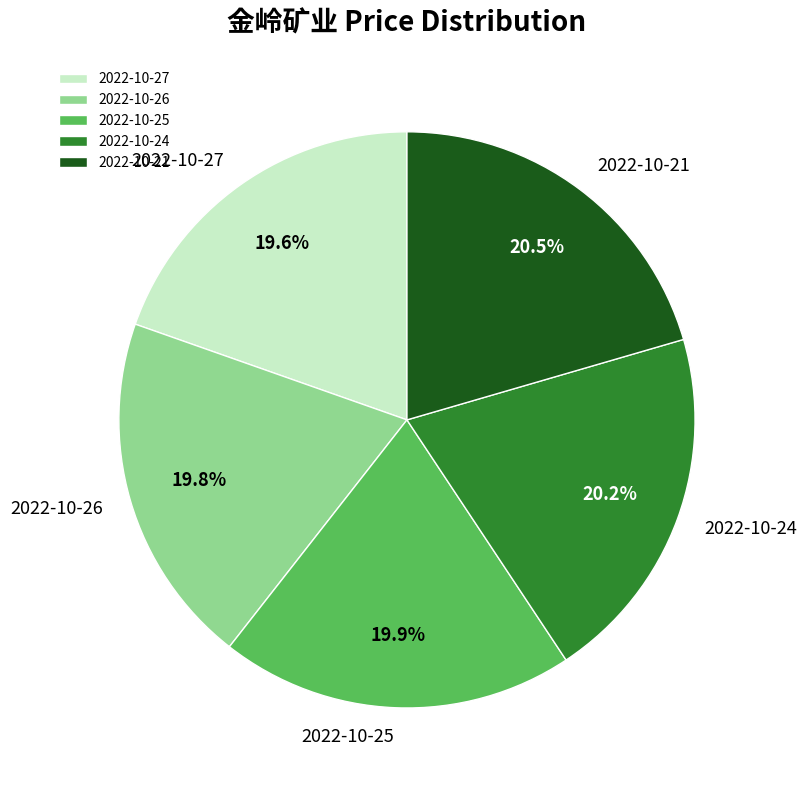

To the nearest percent, what is the average slice percentage?

20%